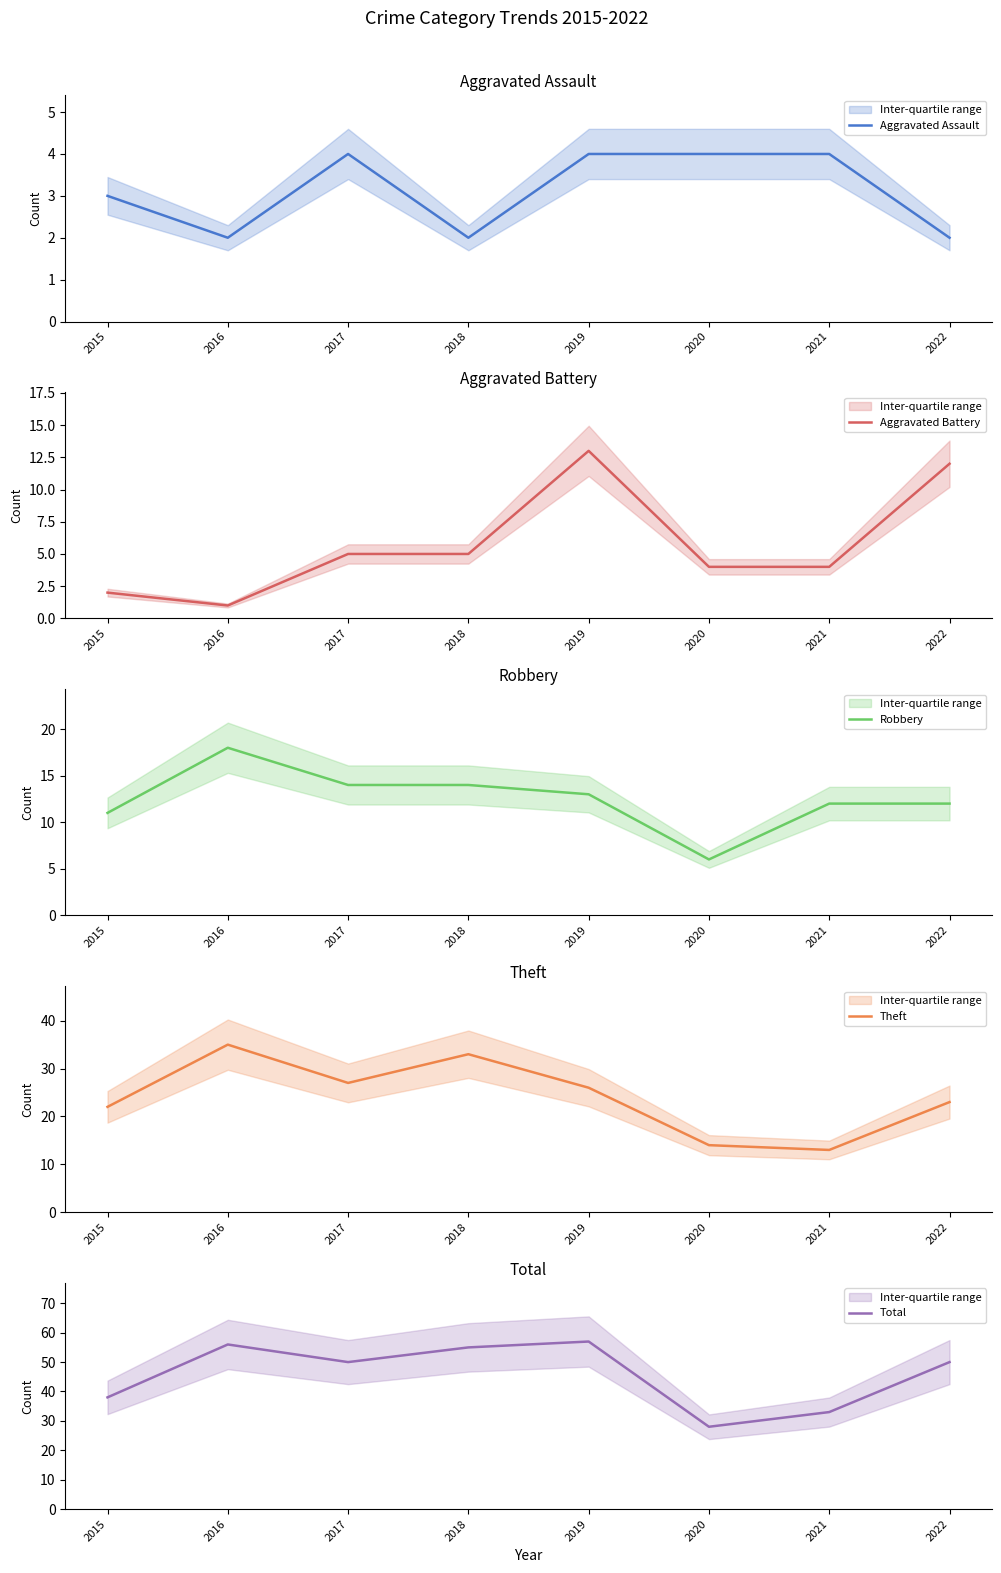

True or false: Aggravated Assault has a value of 4 at 2019.

True